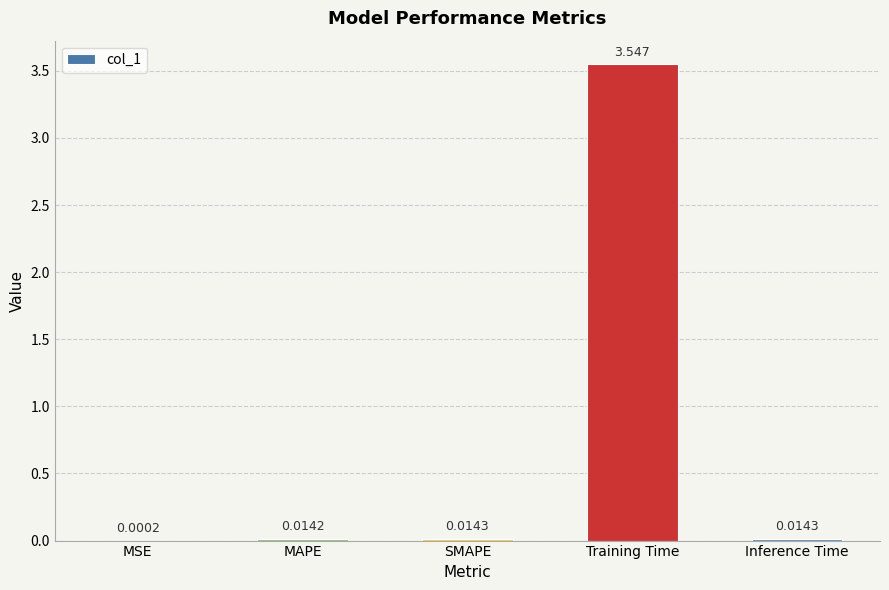

At which category does the chart reach its peak across all series?

Training Time